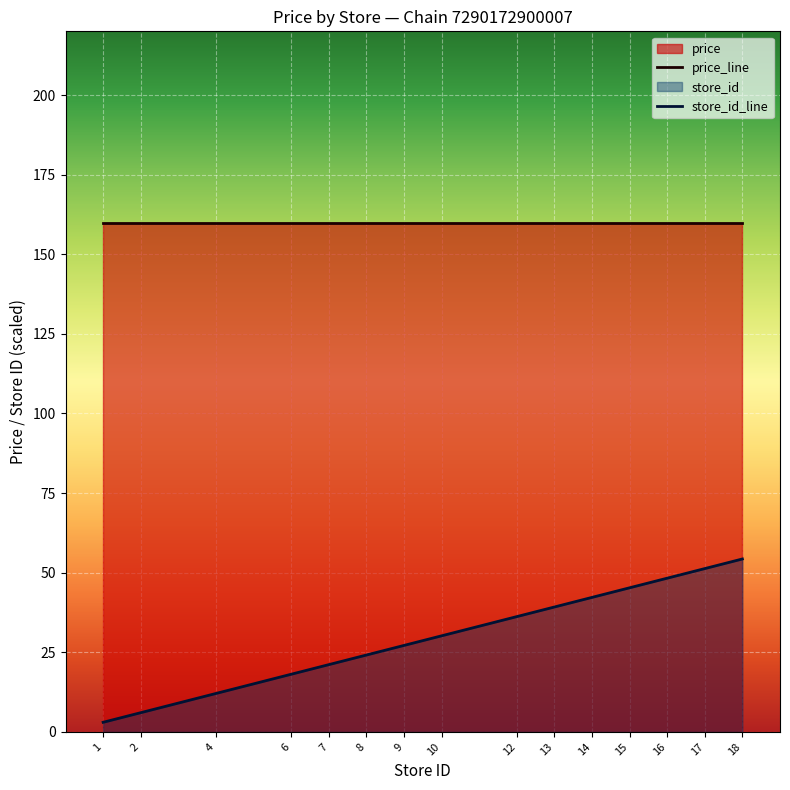

What is the average value?

30.6